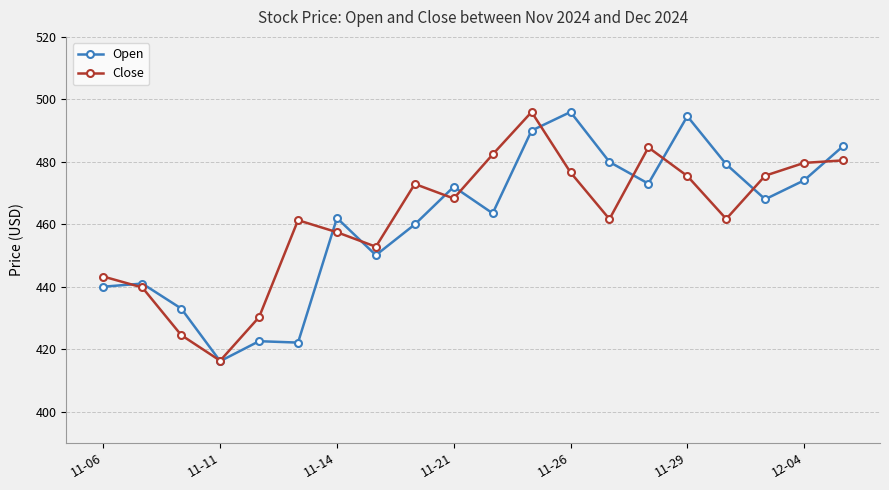

What is the lowest value of the Close series?

416.3